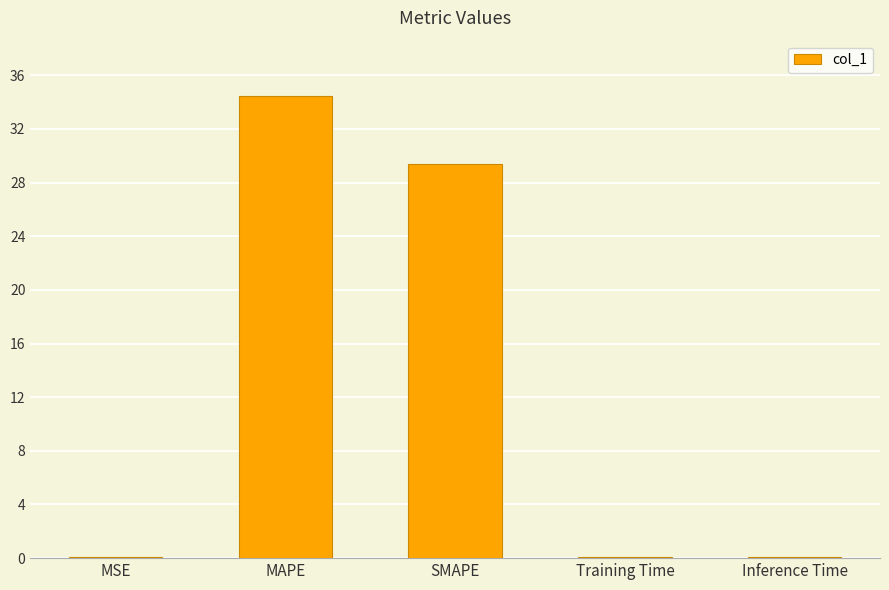

What is the sum of all values?

64.1